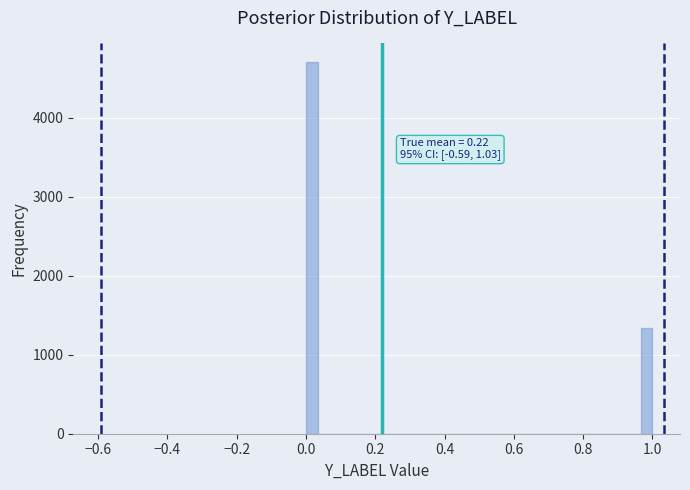

Around what value on the x-axis is the tallest bar? Give the approximate position of its centre, as read against the axis.

0.02